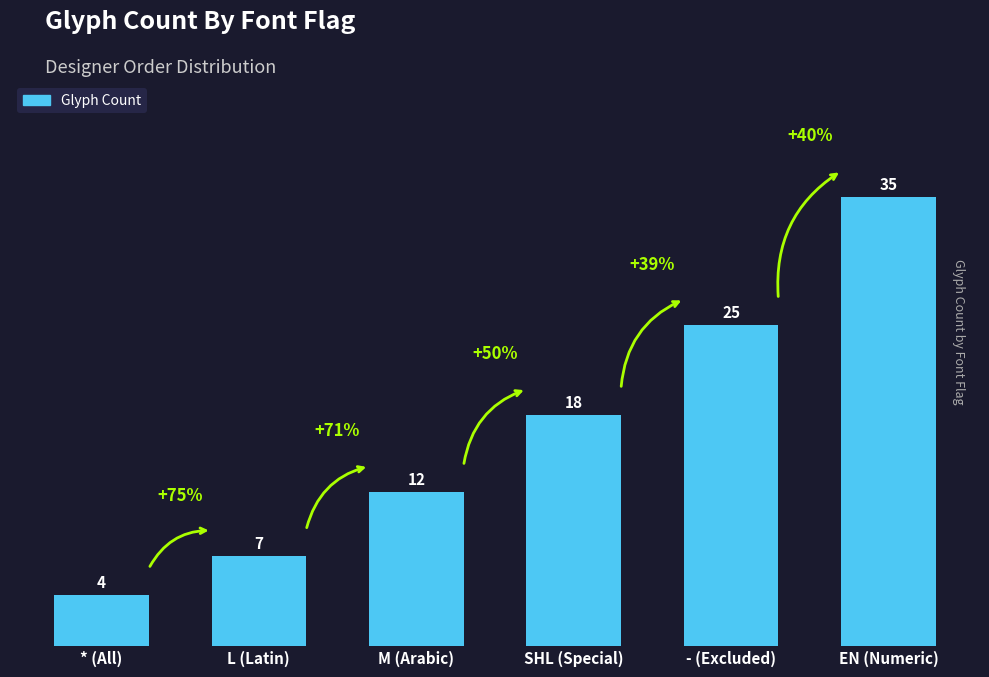

What is the label of the 4th bar from the left?

SHL (Special)